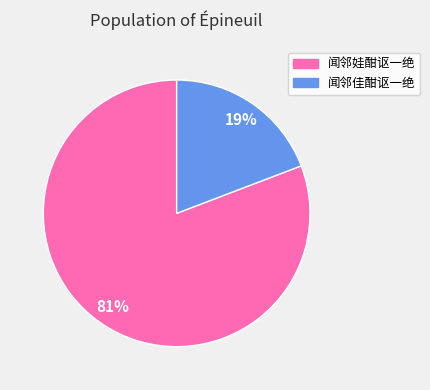

Count the number of slices in the pie.

2